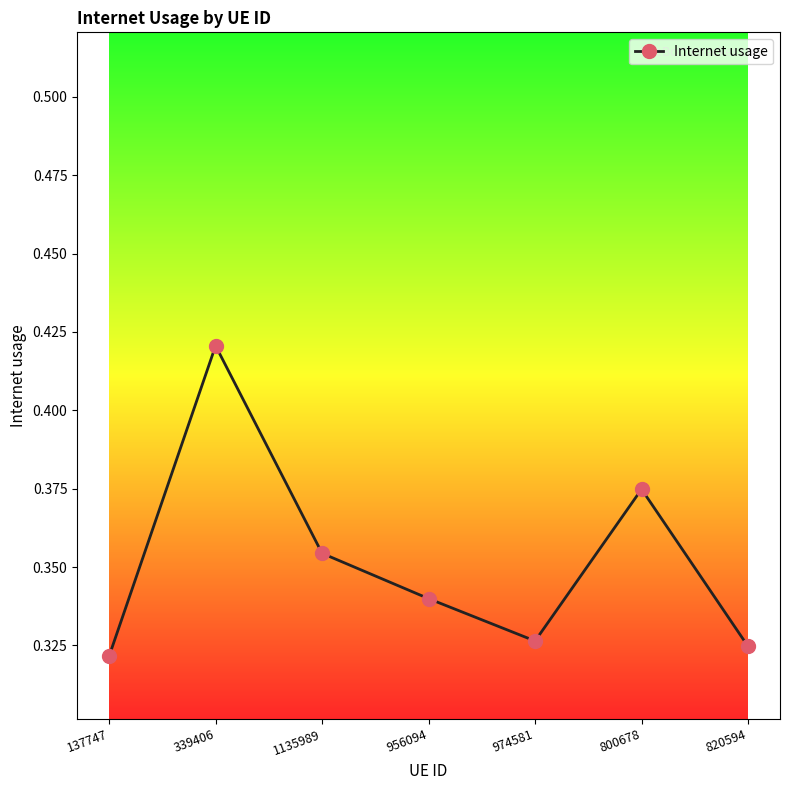

Which has a higher value, 956094 or 820594?

956094